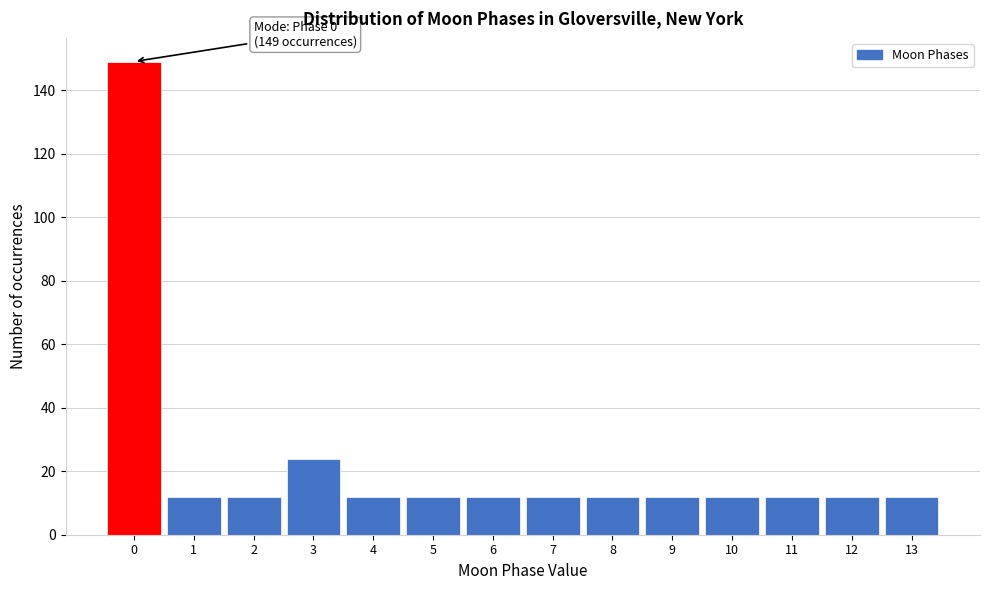

Reading left to right, what are all the values shown in this chart?

0=149	1=12	2=12	3=24	4=12	5=12	6=12	7=12	8=12	9=12	10=12	11=12	12=12	13=12